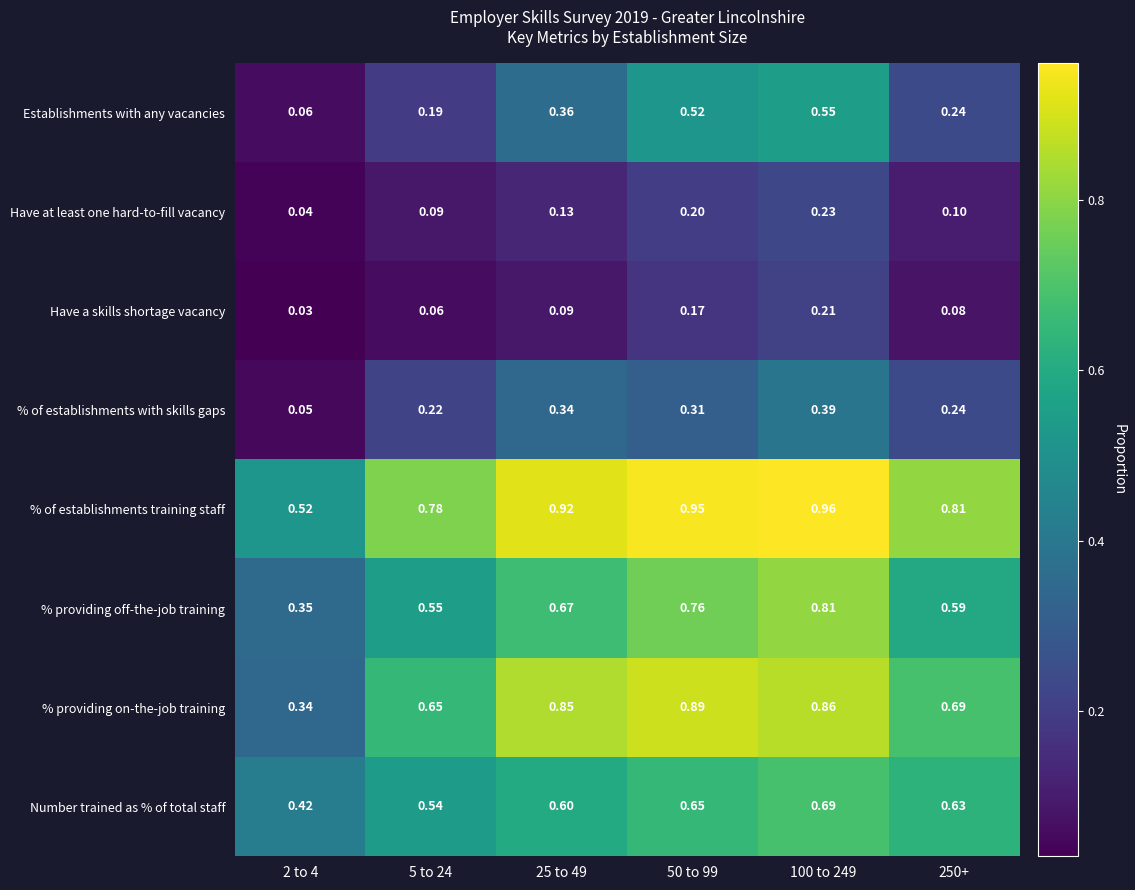

Between 2 to 4 and 25 to 49, which series saw the biggest shift?

% providing on-the-job training